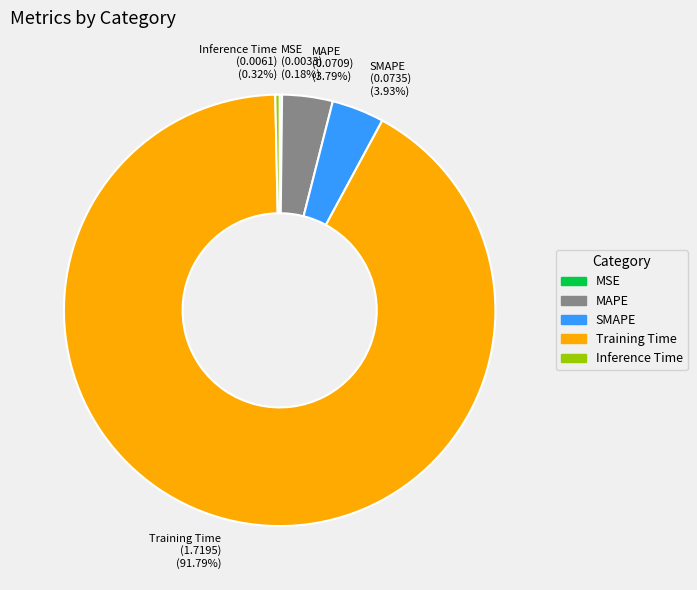

Does any single category account for the majority?

Yes